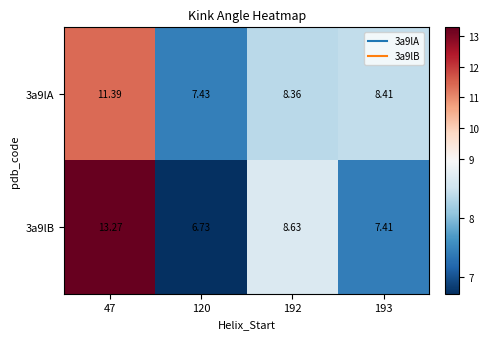

Is the value of 3a9lA at 192 greater than the value of 3a9lB at 192?

No